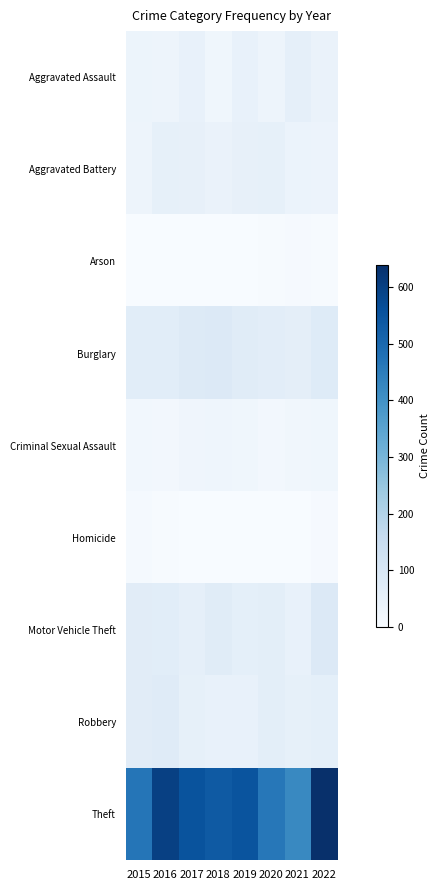

What is the total value across all series at 2022?

971